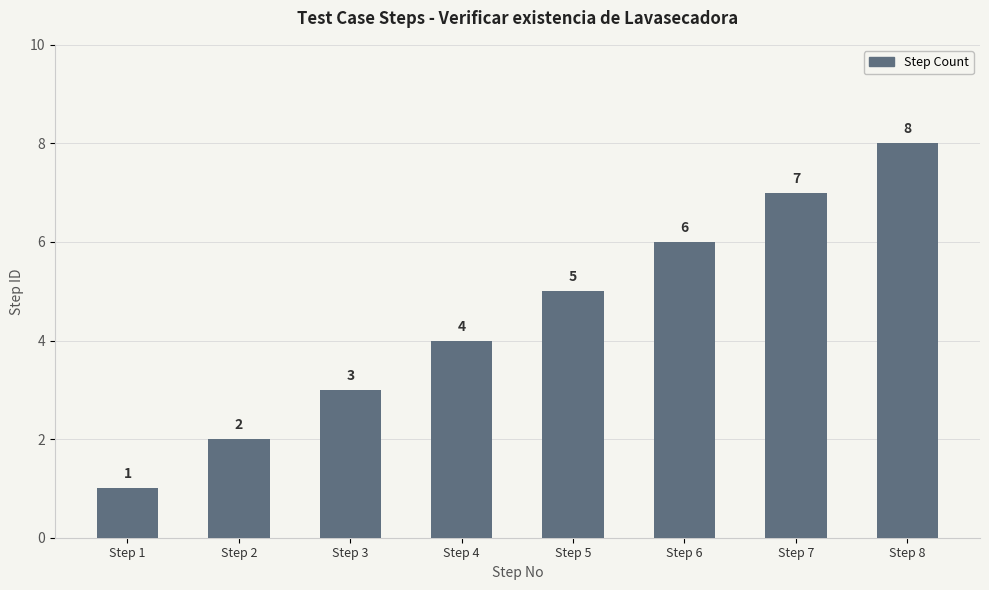

How many values are between 3 and 7?

5